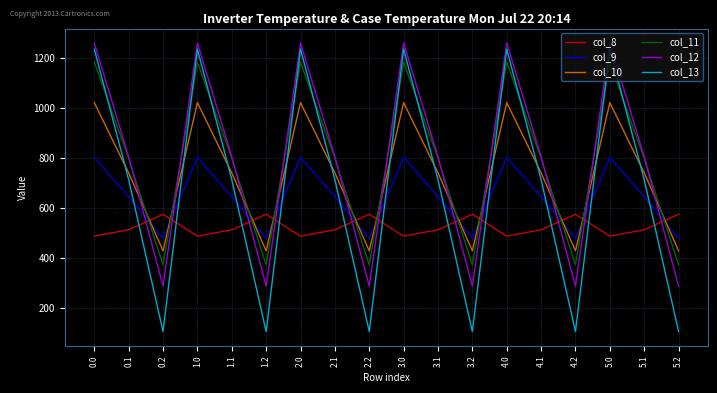

What is the difference between the highest and lowest values at 5.2?

468.8